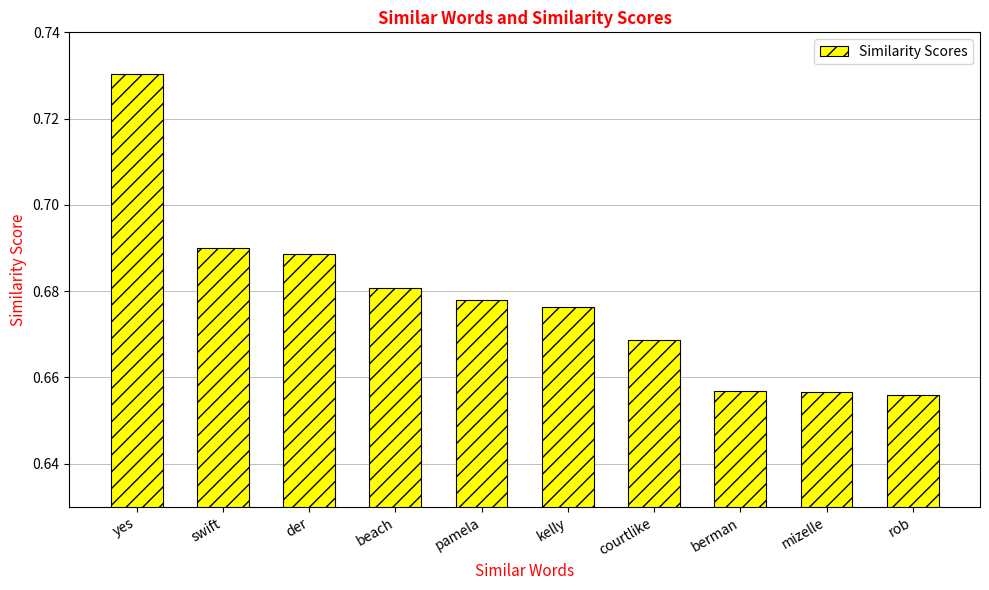

What is the sum of the values at yes and pamela?

1.4